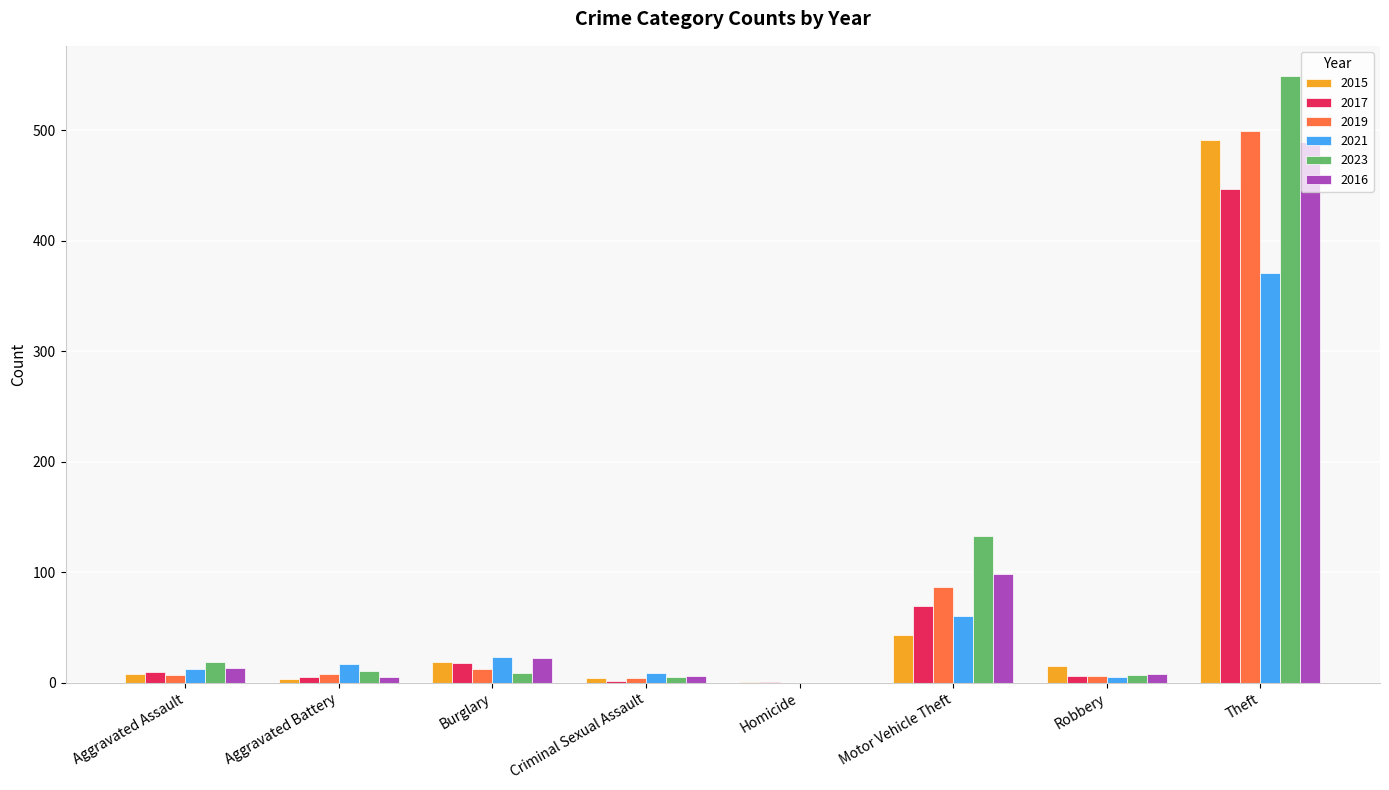

How many groups of bars are there?

8